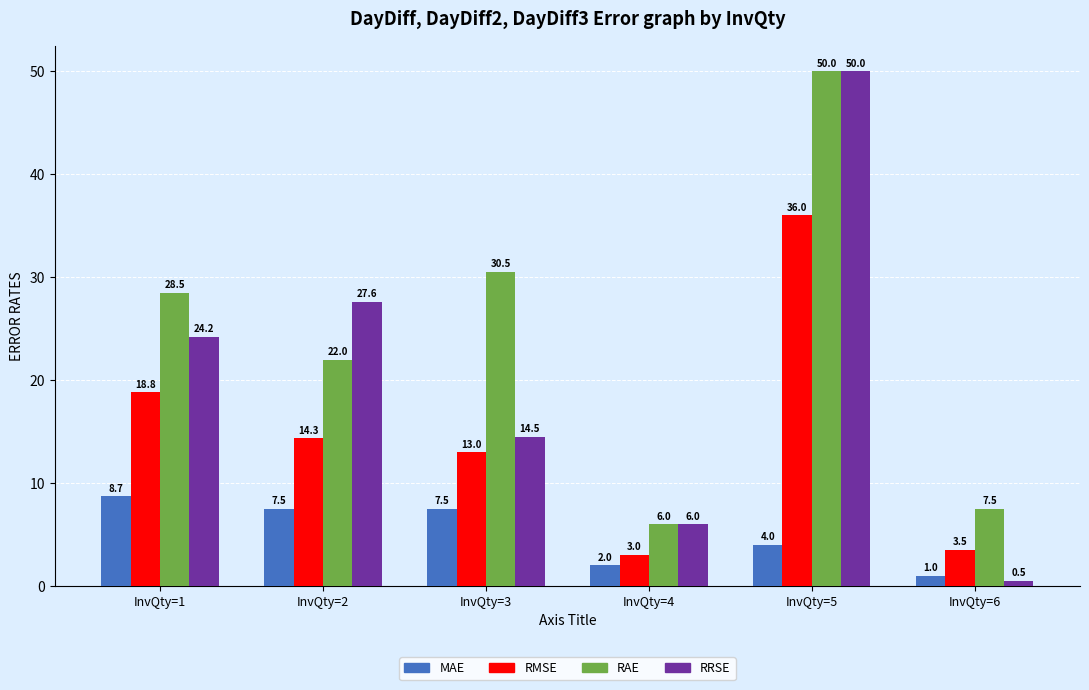

How many bars are there in total?

24